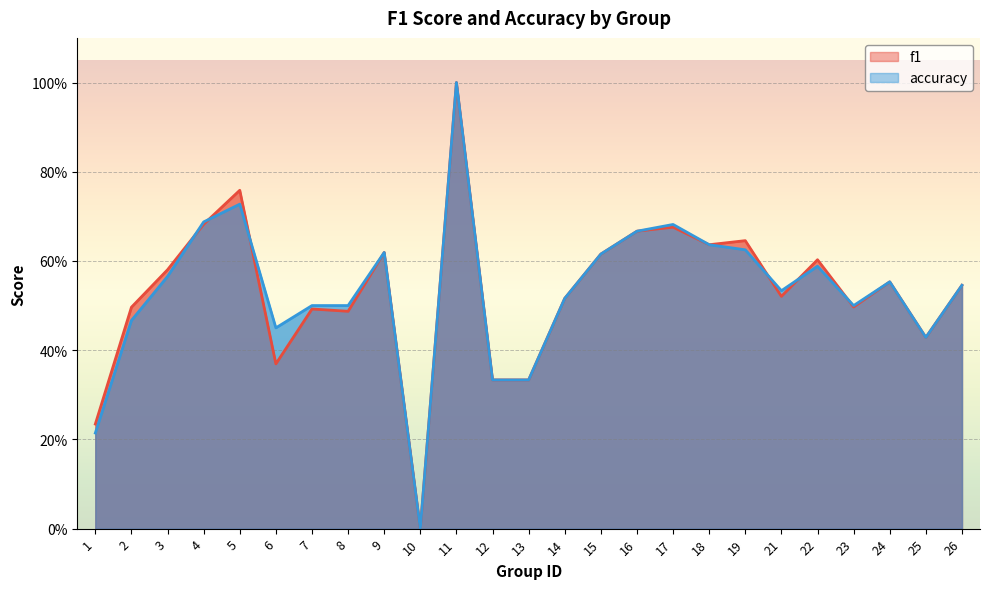

Rank the series by their maximum value, from highest to lowest.

f1, accuracy